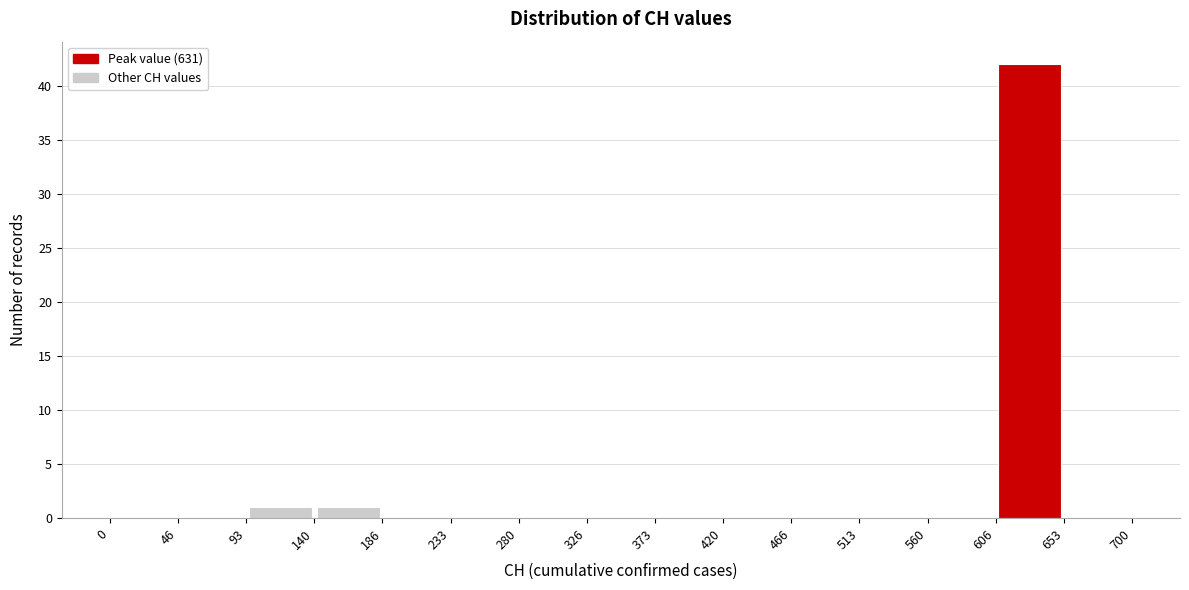

Reading left to right, transcribe this chart: for each bar, give the range it covers on the x-axis and its height. The values are not printed on the chart, so give them approximately, as read against the axis.

0 to 46: 0
46 to 93: 0
93 to 140: 1
140 to 186: 1
186 to 233: 0
233 to 280: 0
280 to 326: 0
326 to 373: 0
373 to 420: 0
420 to 466: 0
466 to 513: 0
513 to 560: 0
560 to 606: 0
606 to 653: 42
653 to 700: 0